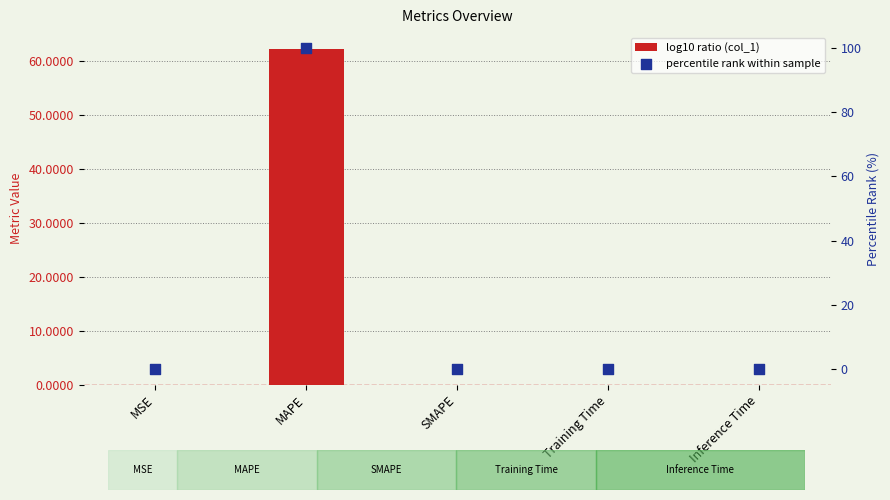

Which series reaches the minimum Y coordinate?

col_1